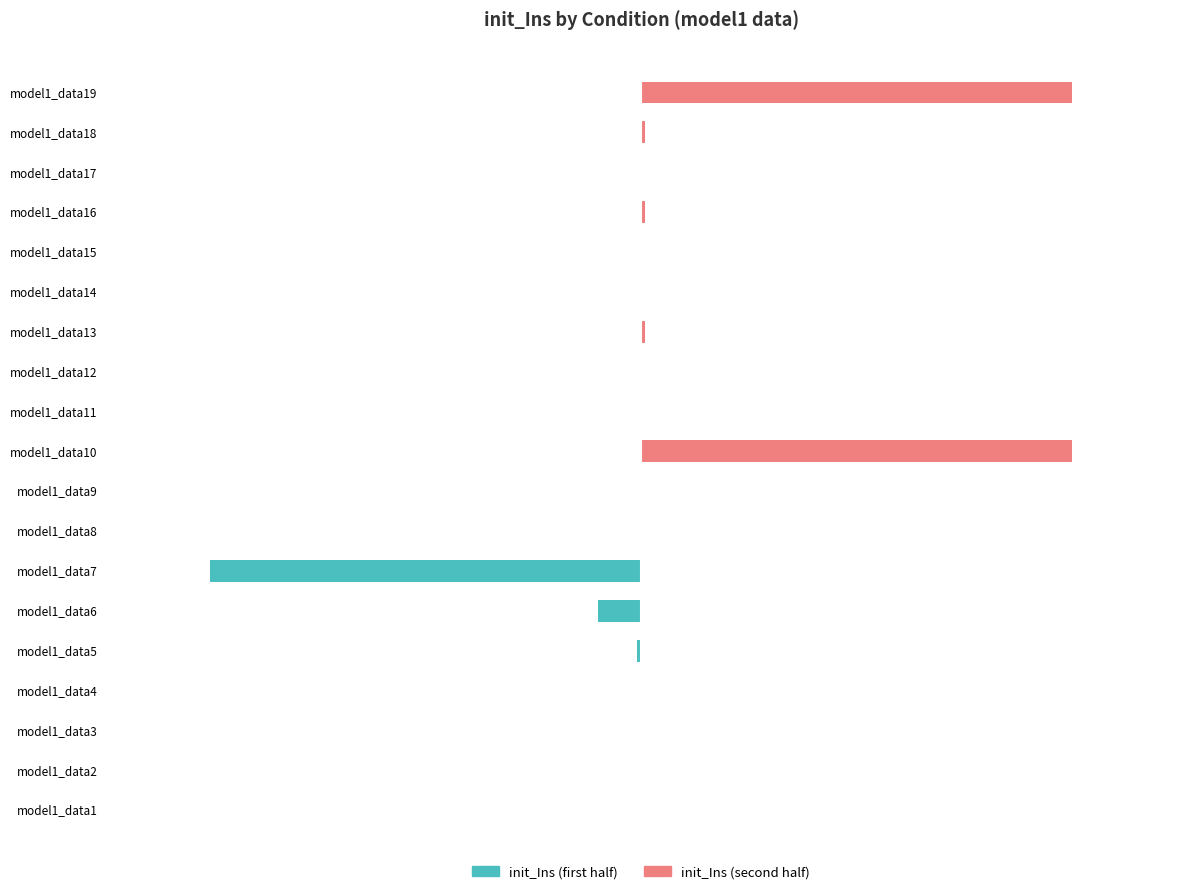

How many distinct data groups are displayed?

2